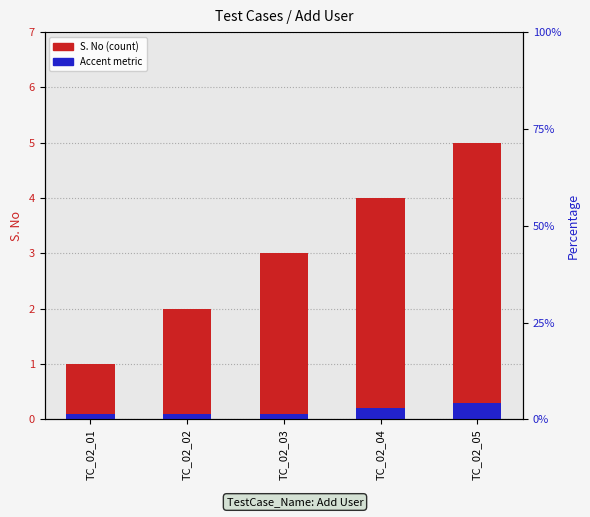

Reading right to left, list all the values displayed in this chart.

S. No (count): TC_02_05=5.0	TC_02_04=4.0	TC_02_03=3.0	TC_02_02=2.0	TC_02_01=1.0
Accent metric: TC_02_05=0.3	TC_02_04=0.2	TC_02_03=0.1	TC_02_02=0.1	TC_02_01=0.1